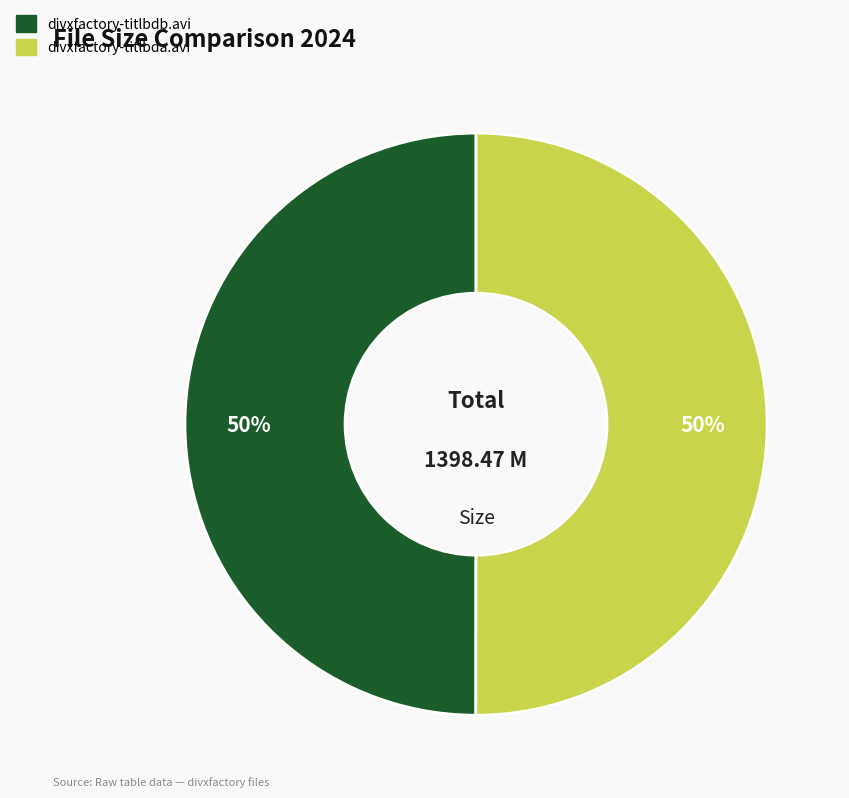

Approximately how many times larger is the value at divxfactory-titlbdb.avi compared to divxfactory-titlbda.avi?

1.0